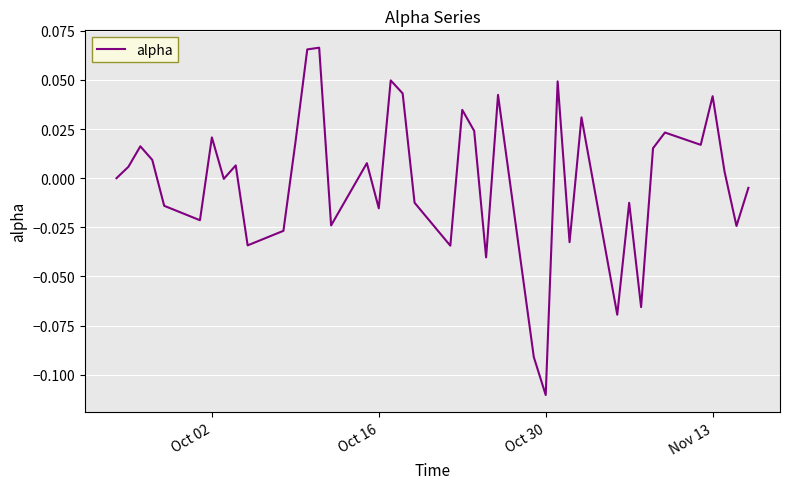

True or false: the data has more than 1 interior local peaks.

True